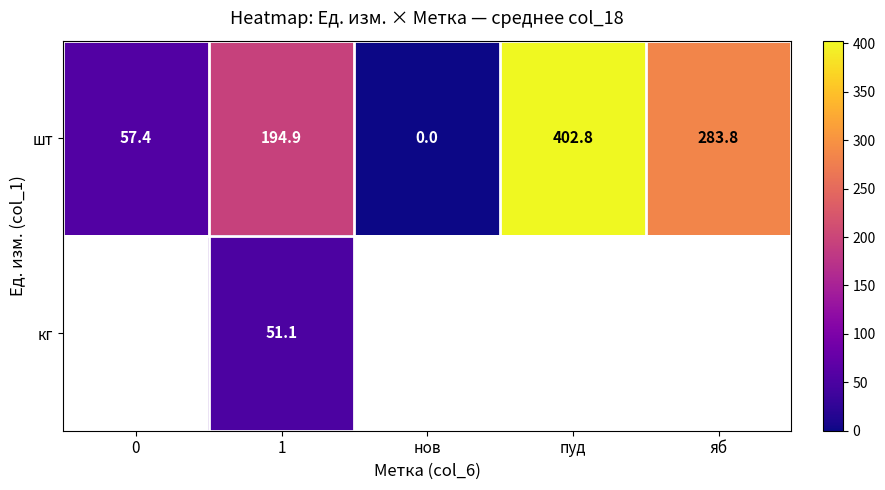

What is the greatest value displayed?

402.8